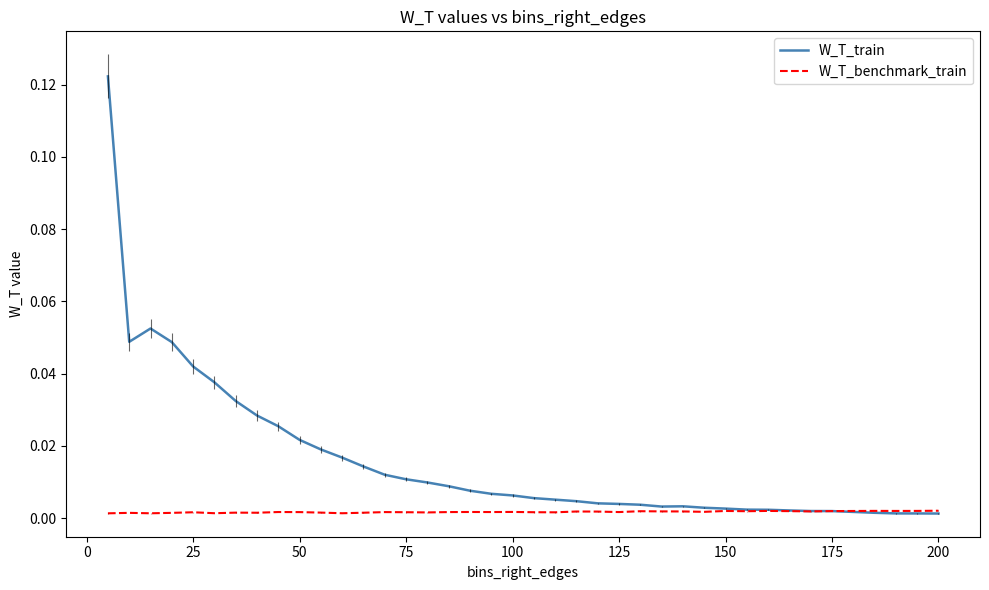

Which series has the largest range (max minus min)?

W_T_train